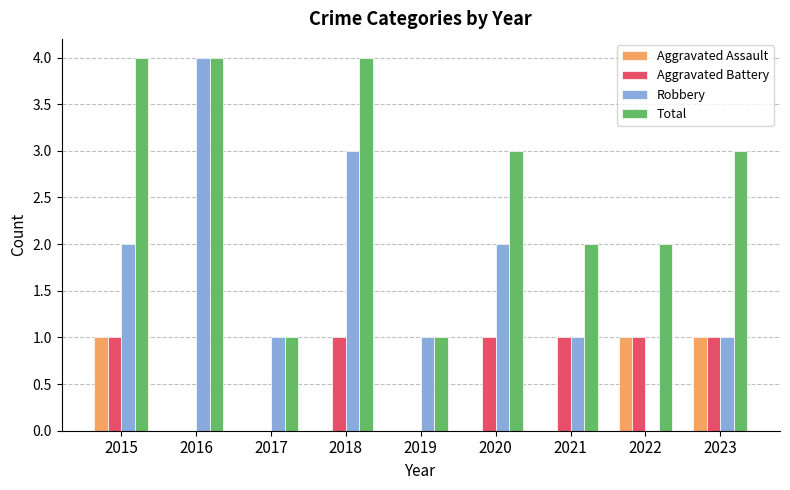

Count the number of data series in this chart.

4